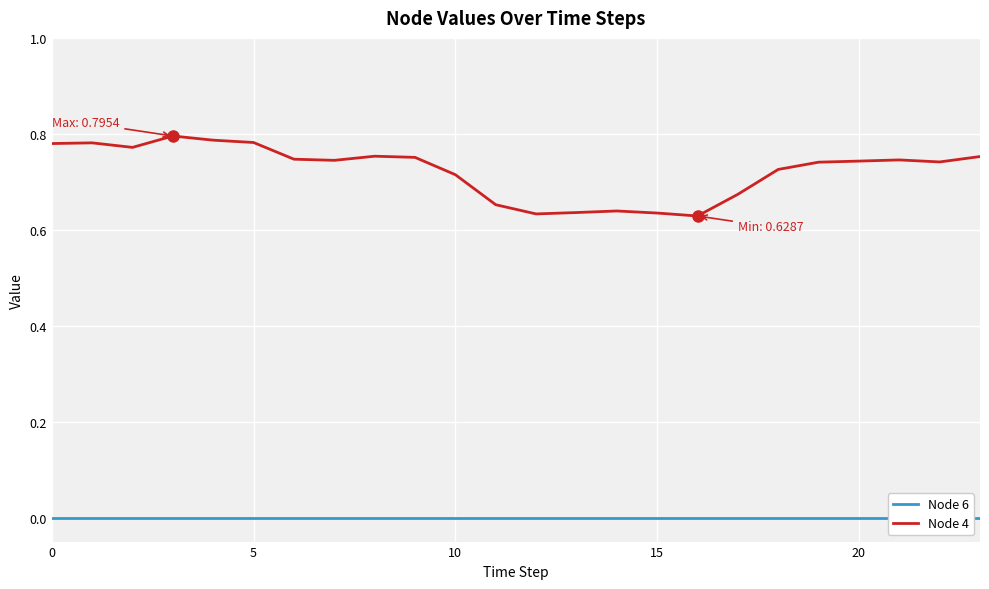

Which series has the widest spread of values?

Node 4